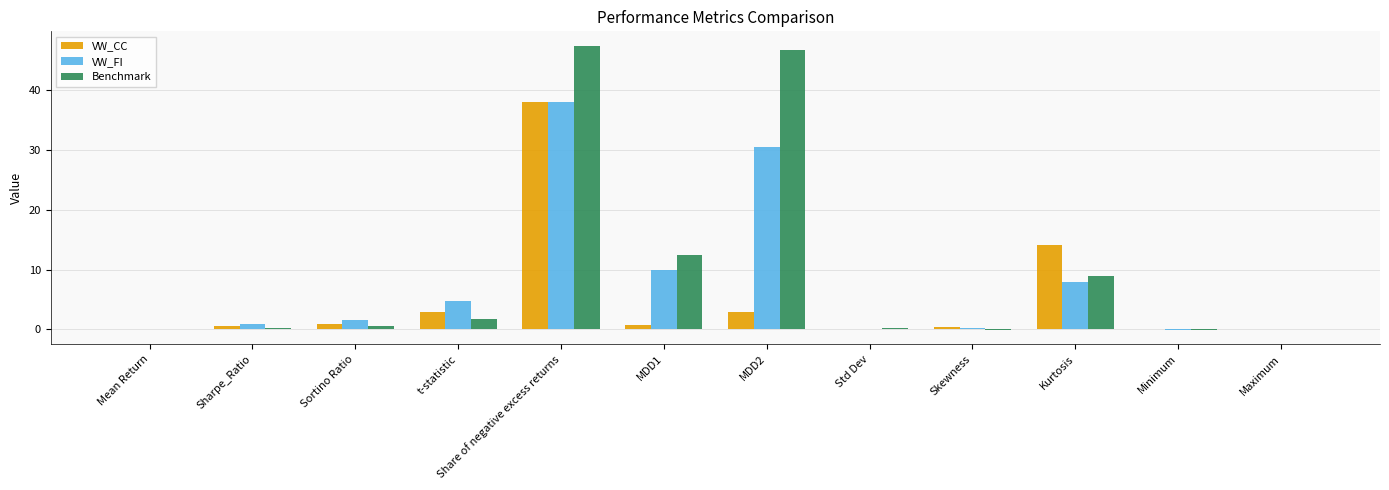

What is the spread (max minus min) of values at Maximum?

0.1